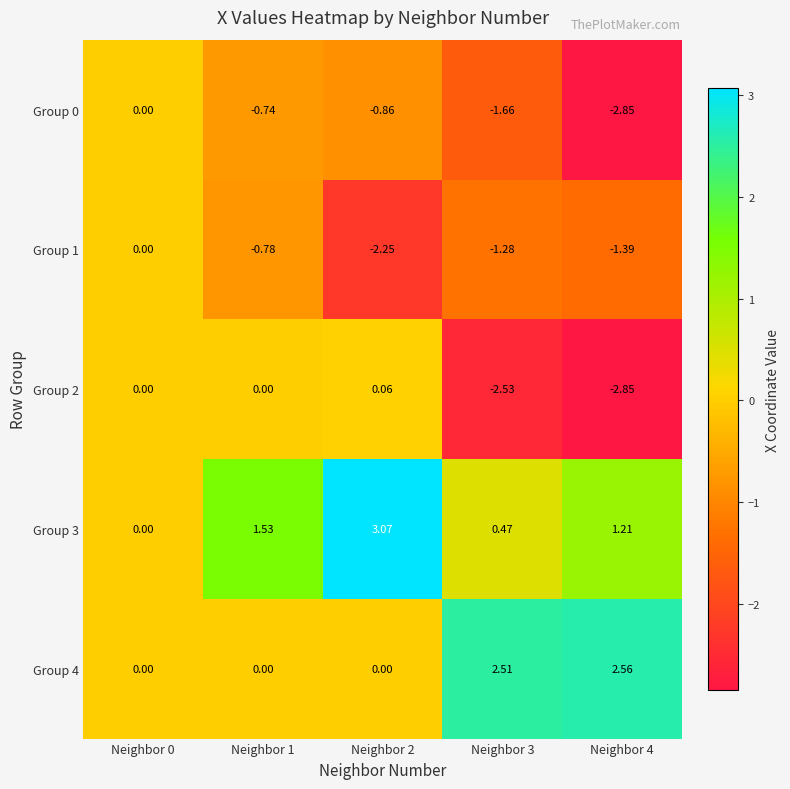

Reading left to right, extract all data points from this chart.

Group 0: Neighbor 0=0.0	Neighbor 1=-0.7	Neighbor 2=-0.9	Neighbor 3=-1.7	Neighbor 4=-2.9
Group 1: Neighbor 0=0.0	Neighbor 1=-0.8	Neighbor 2=-2.2	Neighbor 3=-1.3	Neighbor 4=-1.4
Group 2: Neighbor 0=0.0	Neighbor 1=0.0	Neighbor 2=0.1	Neighbor 3=-2.5	Neighbor 4=-2.9
Group 3: Neighbor 0=0.0	Neighbor 1=1.5	Neighbor 2=3.1	Neighbor 3=0.5	Neighbor 4=1.2
Group 4: Neighbor 0=0.0	Neighbor 1=0.0	Neighbor 2=0.0	Neighbor 3=2.5	Neighbor 4=2.6